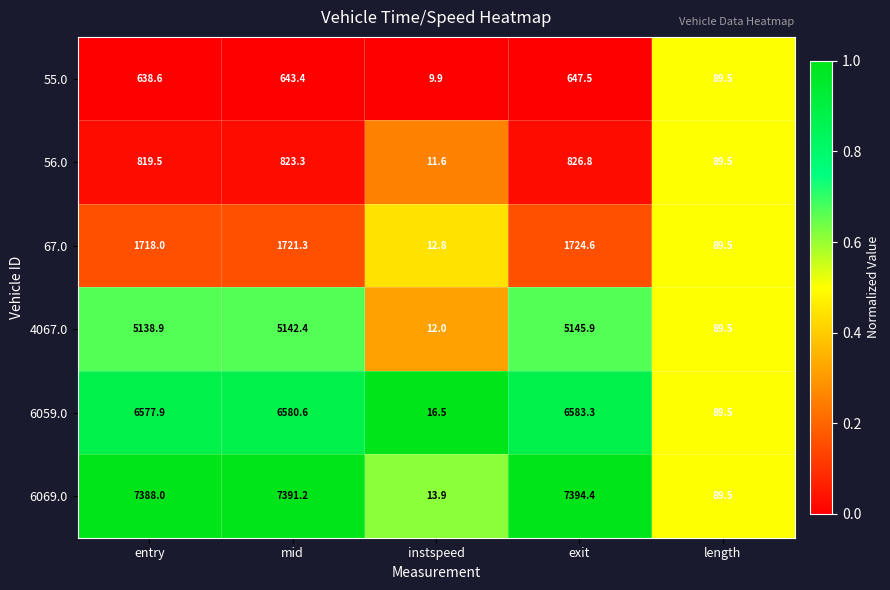

What is the spread (max minus min) of values at exit?

6746.9